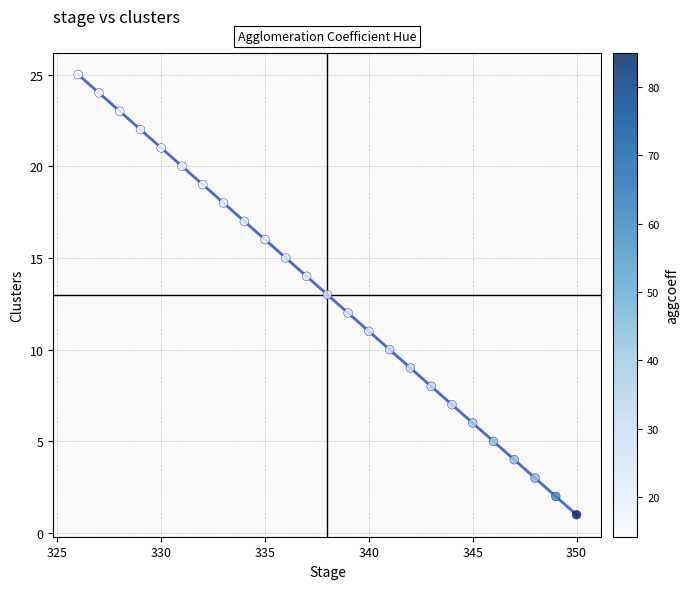

What is the range of X values (max minus min)?

24